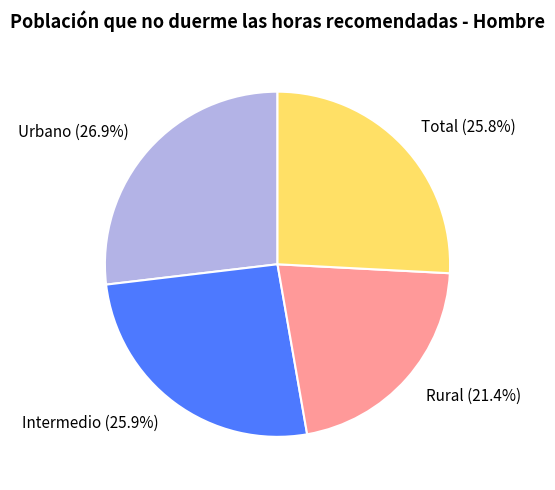

Is Urbano (26.9%) the majority of the pie?

No